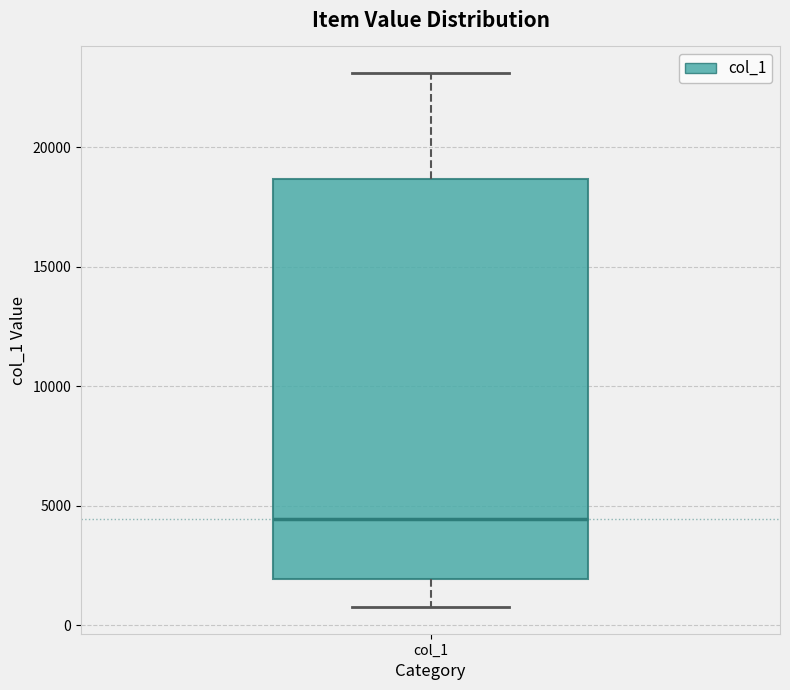

Transcribe this box plot: give where the median line is, the range the box spans, and where the two whiskers end, as read against the y-axis. The values are not printed on the chart, so give them approximately, as read against the axis.

median 4500, box 2000 to 18500, whiskers 1000 to 23000